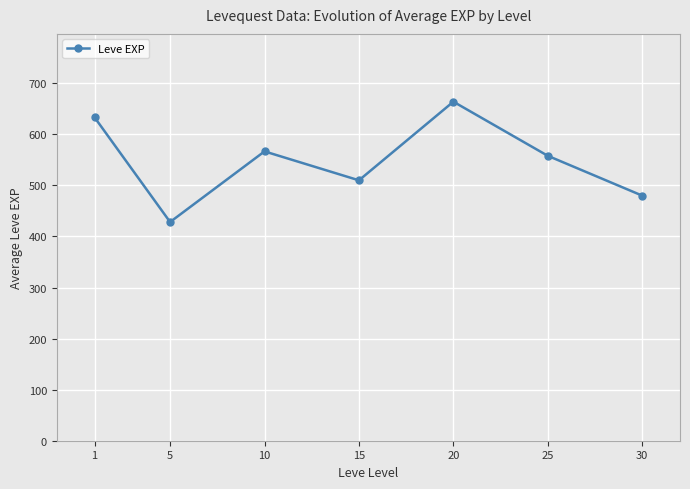

What is the smallest value displayed?

428.3